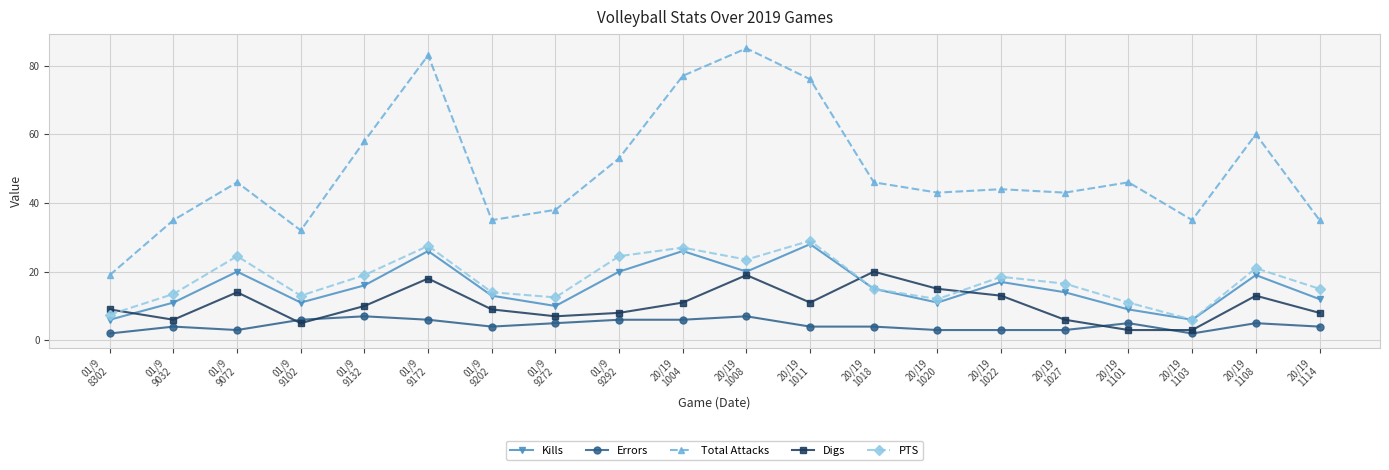

What is the value of the PTS point at the 2nd from the left?

13.5